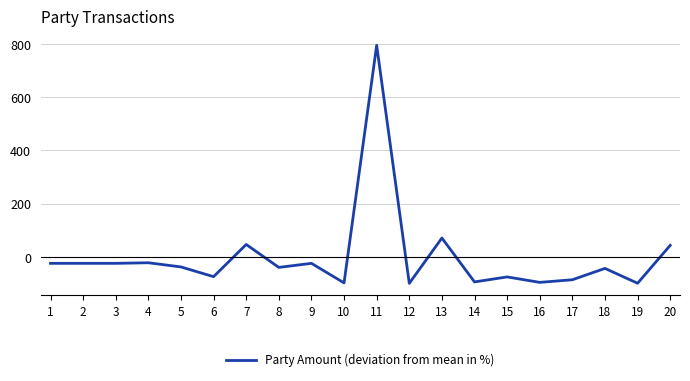

What is the difference between the values at 6 and 10?

23.3